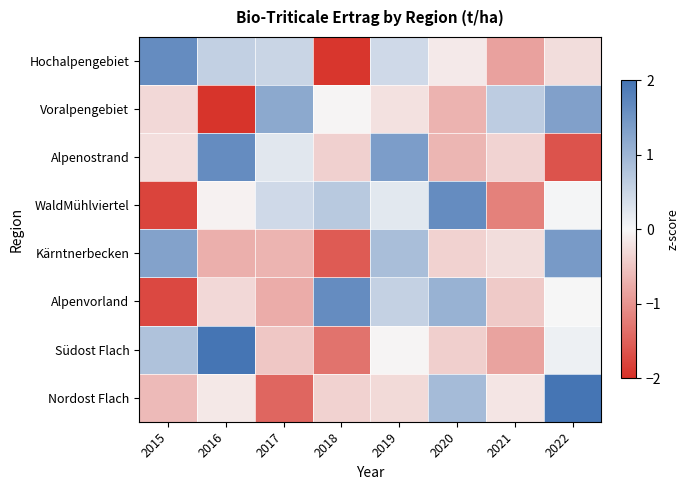

Which series changed the most between 2015 and 2018?

Hochalpengebiet